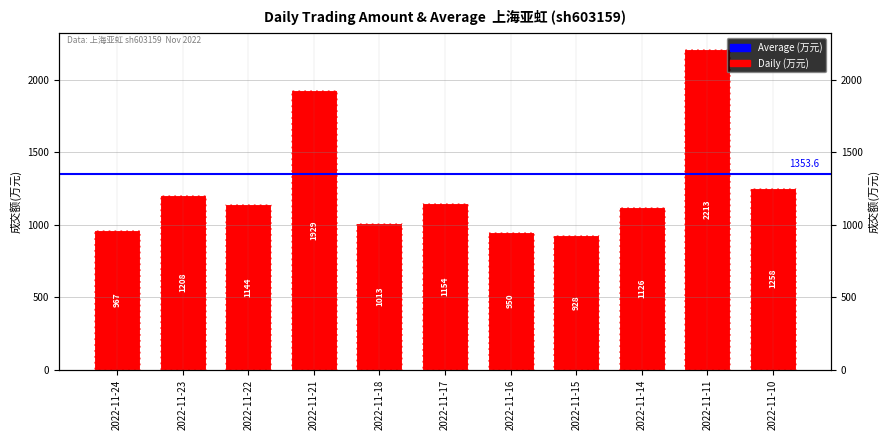

The chart shows a value of 1208 at 2022-11-23. True or false?

True